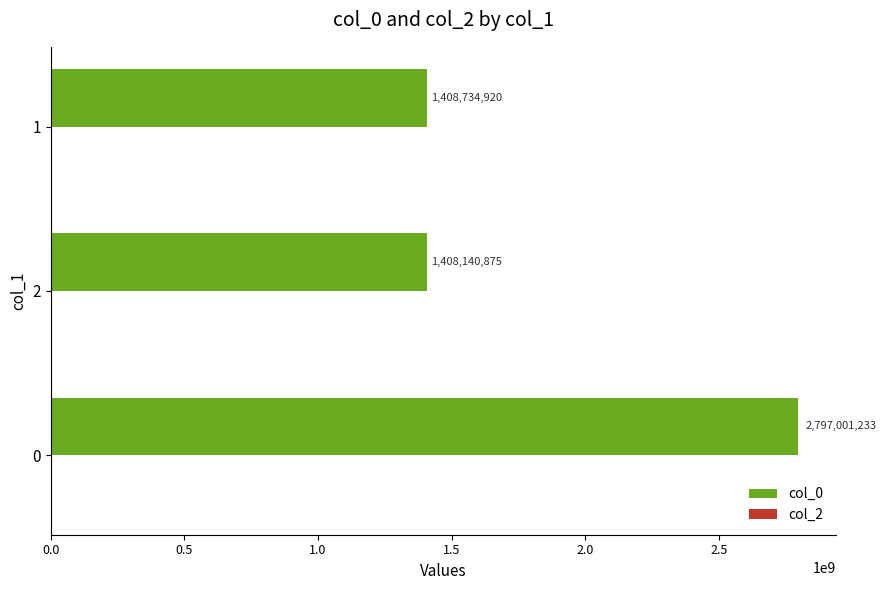

What is the change in value from 0 to 1?

-1388266313